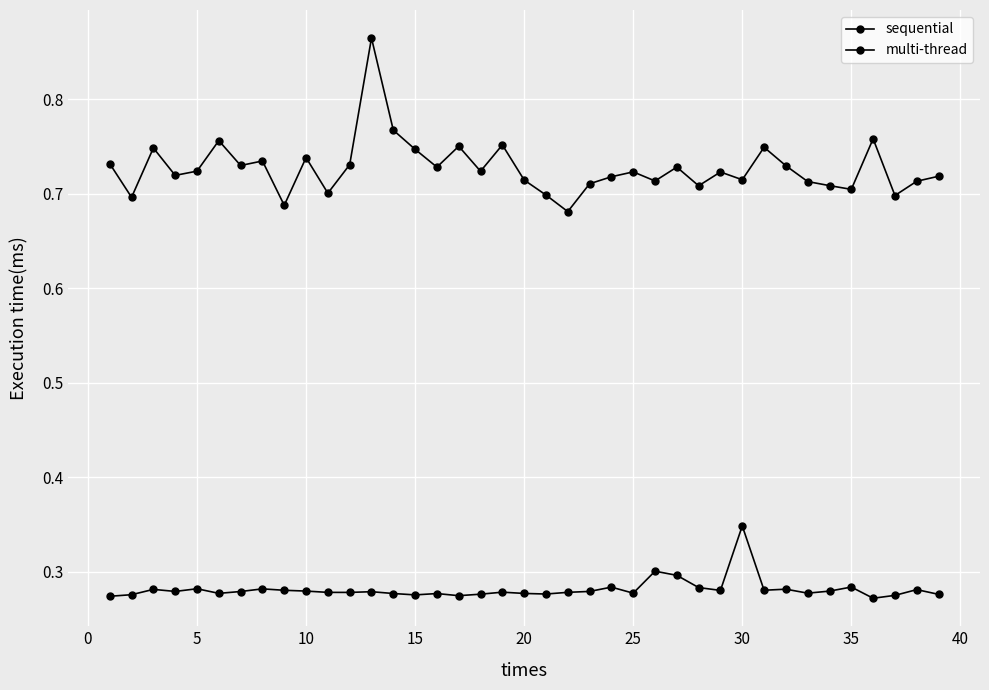

How many categories are shown in the chart?

39